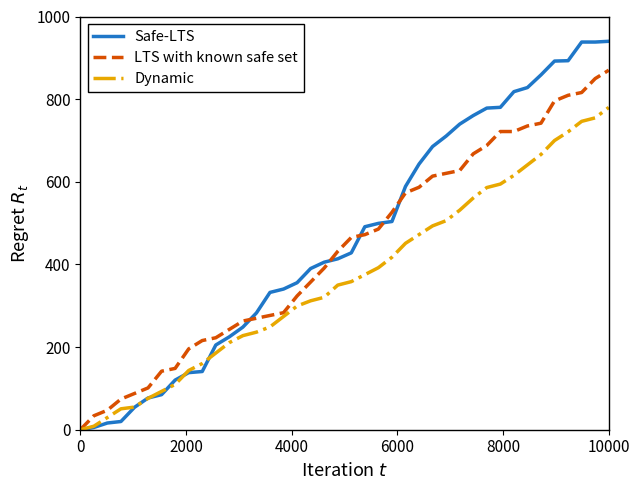

What is the greatest value displayed?

940.0